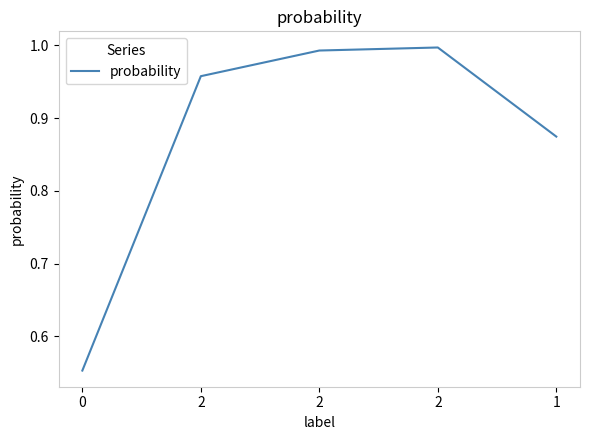

How many categories are shown in the chart?

5